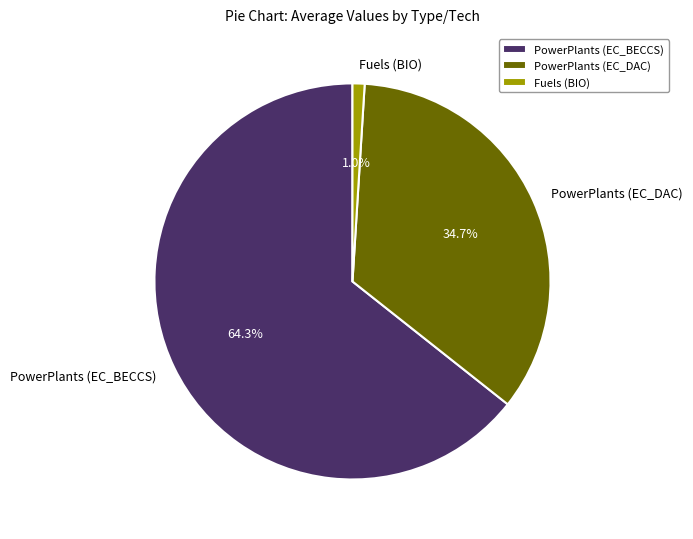

True or false: Fuels (BIO) accounts for 1% of the total.

True